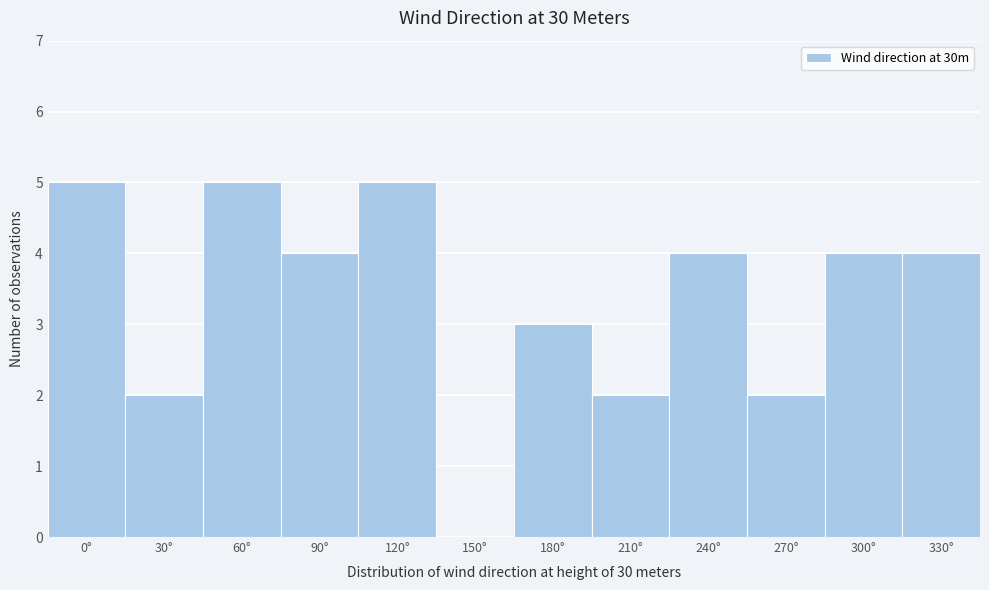

Reading right to left, list all the values displayed in this chart.

330°=4	300°=4	270°=2	240°=4	210°=2	180°=3	150°=0	120°=5	90°=4	60°=5	30°=2	0°=5